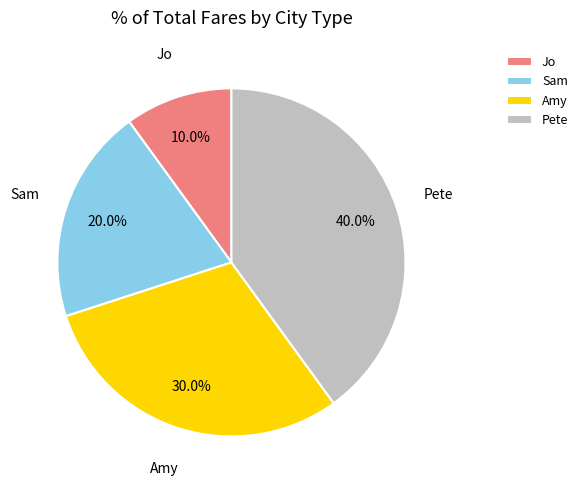

Approximately how many times larger is the value at Pete compared to Jo?

4.0